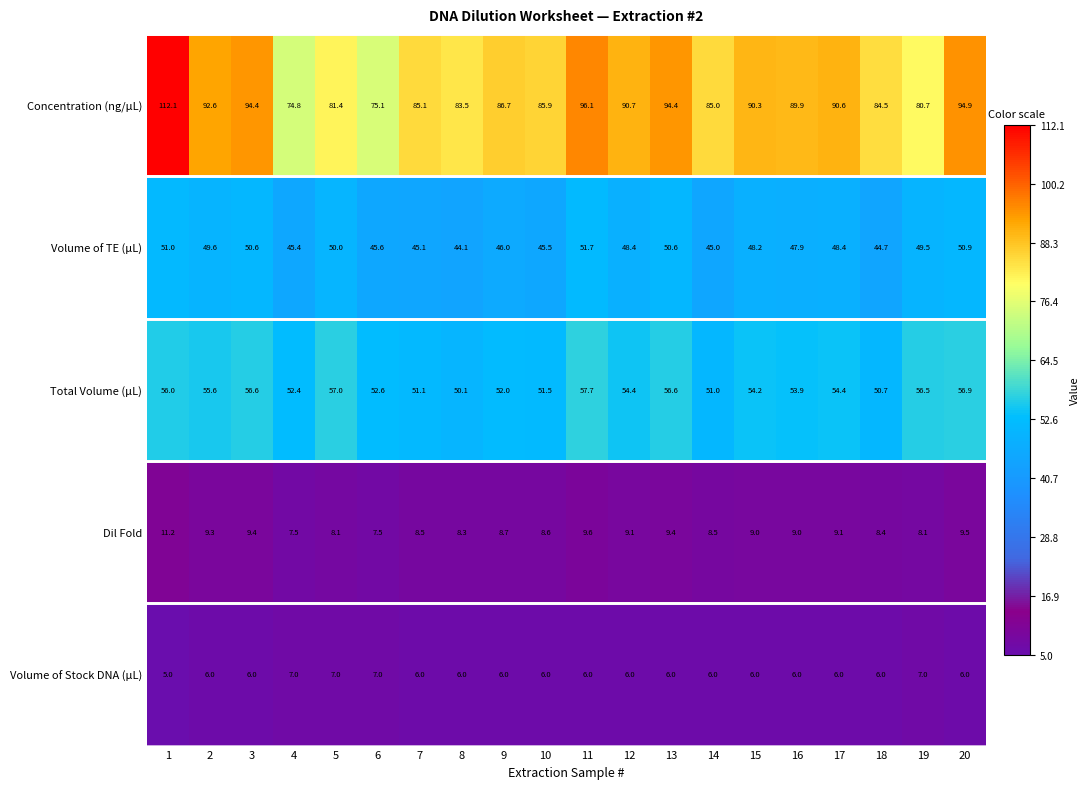

What is the approximate value of Dil Fold at 3?

9.4